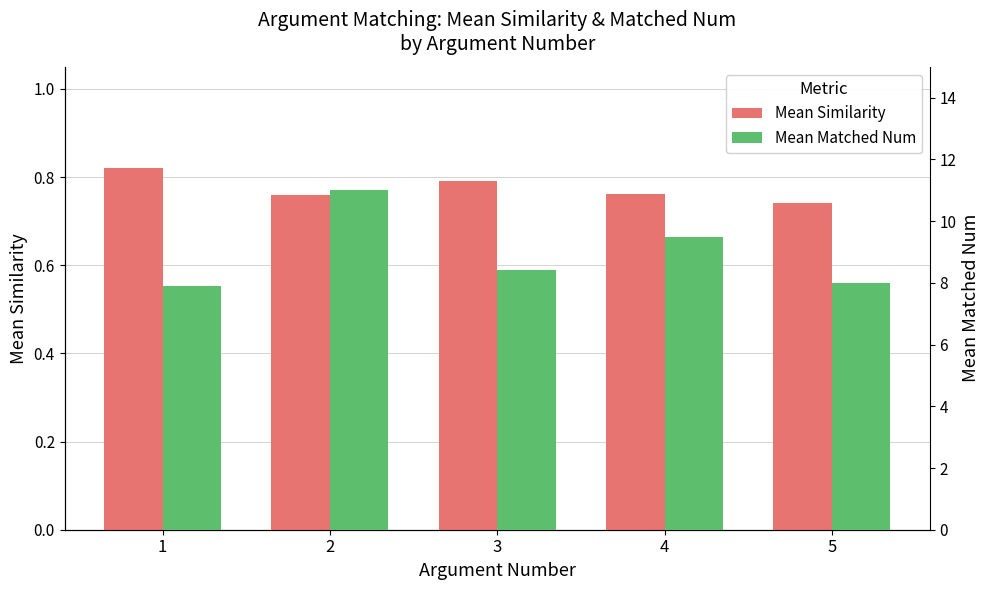

Which label corresponds to the smallest value in the chart?

5